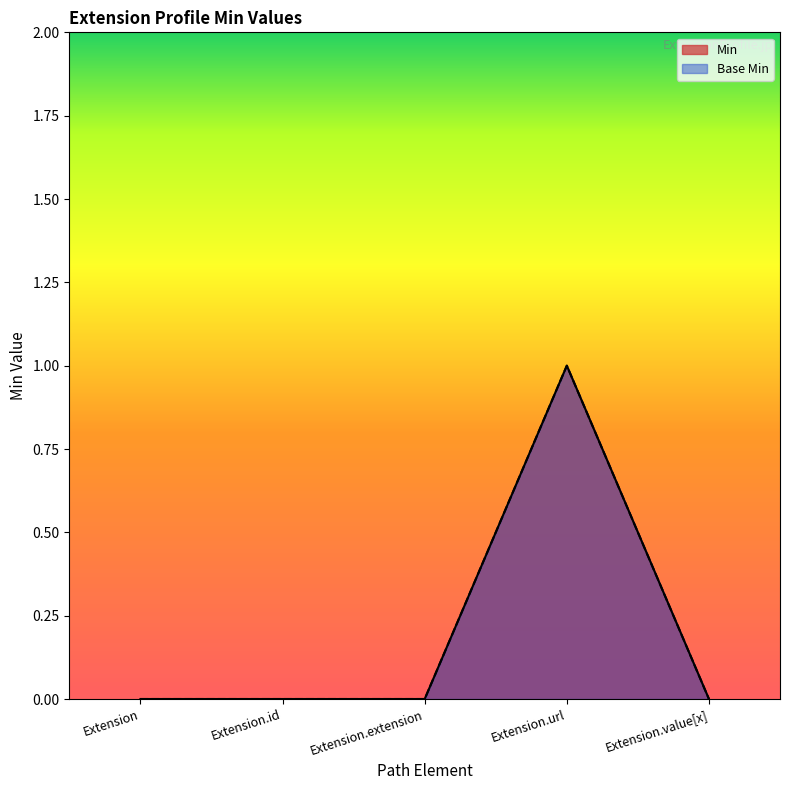

True or false: Min and Base Min cross at least once.

False